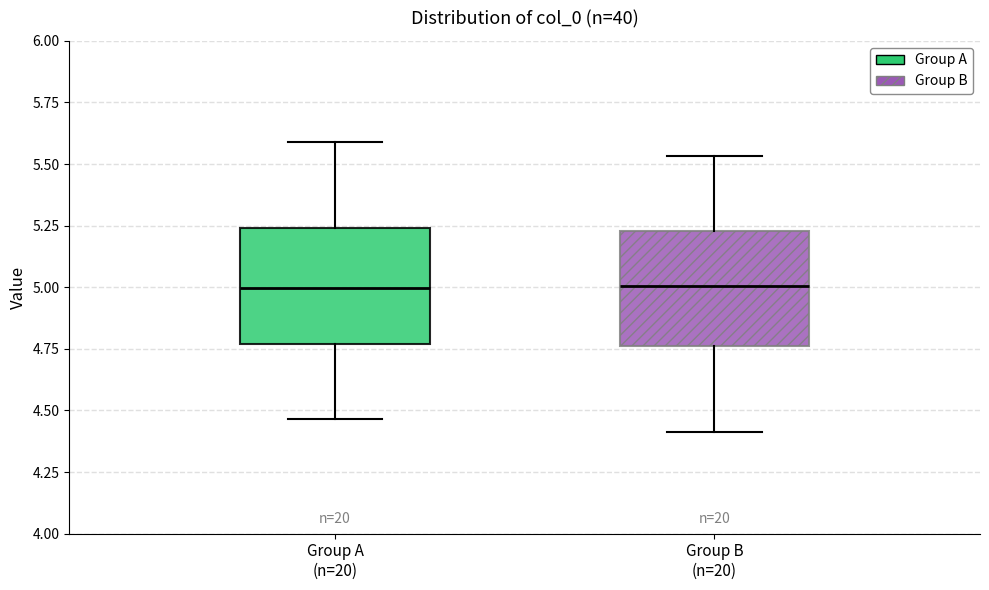

Where does the upper whisker of the box for Group B (n=20) end on the y-axis? The values are not printed on the chart, so give them approximately, as read against the axis.

5.55